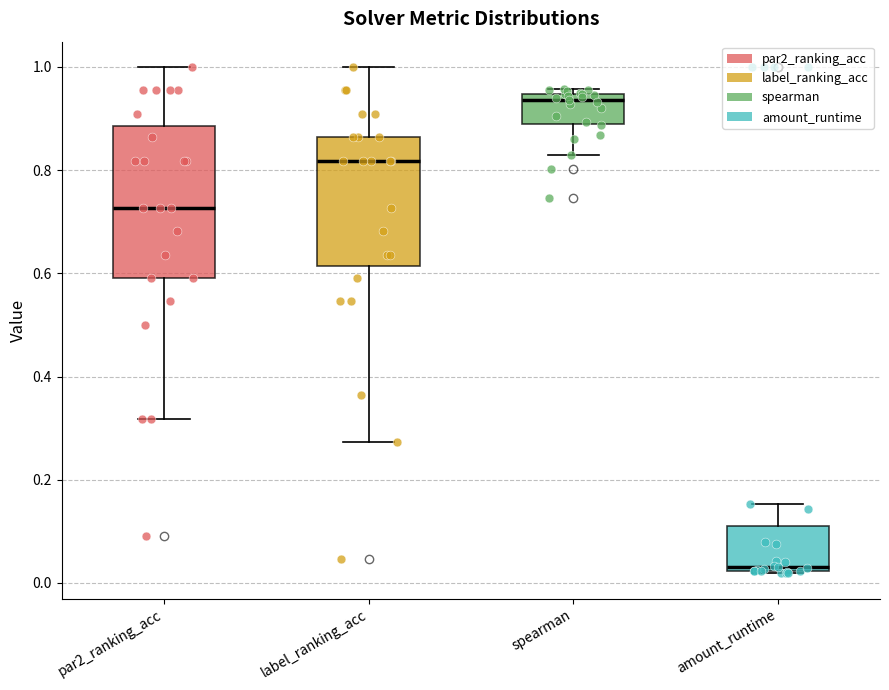

Which box has the lowest median line?

amount_runtime